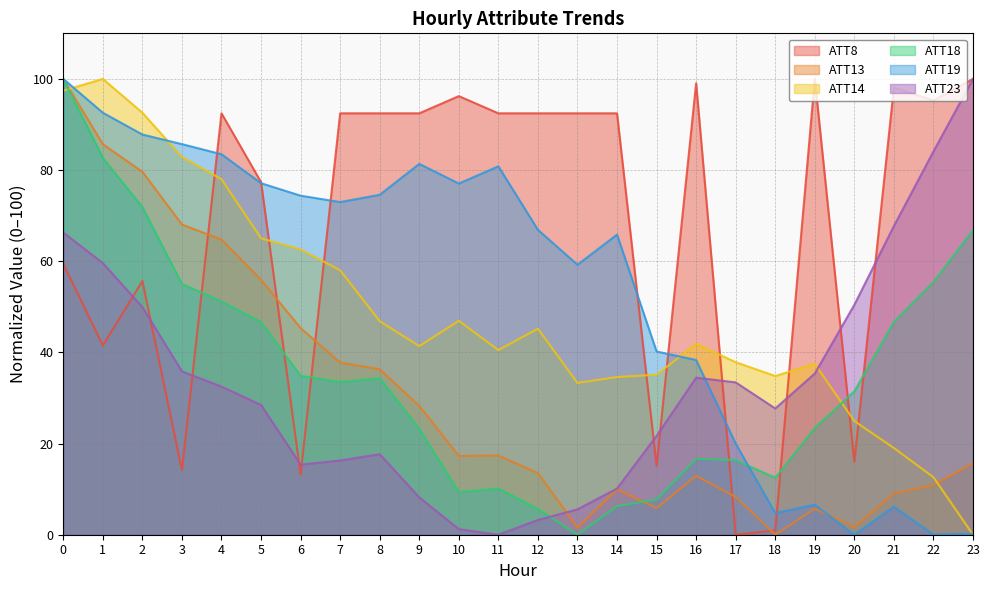

Which series ends up on top after the final intersection of ATT14 and ATT23?

ATT23